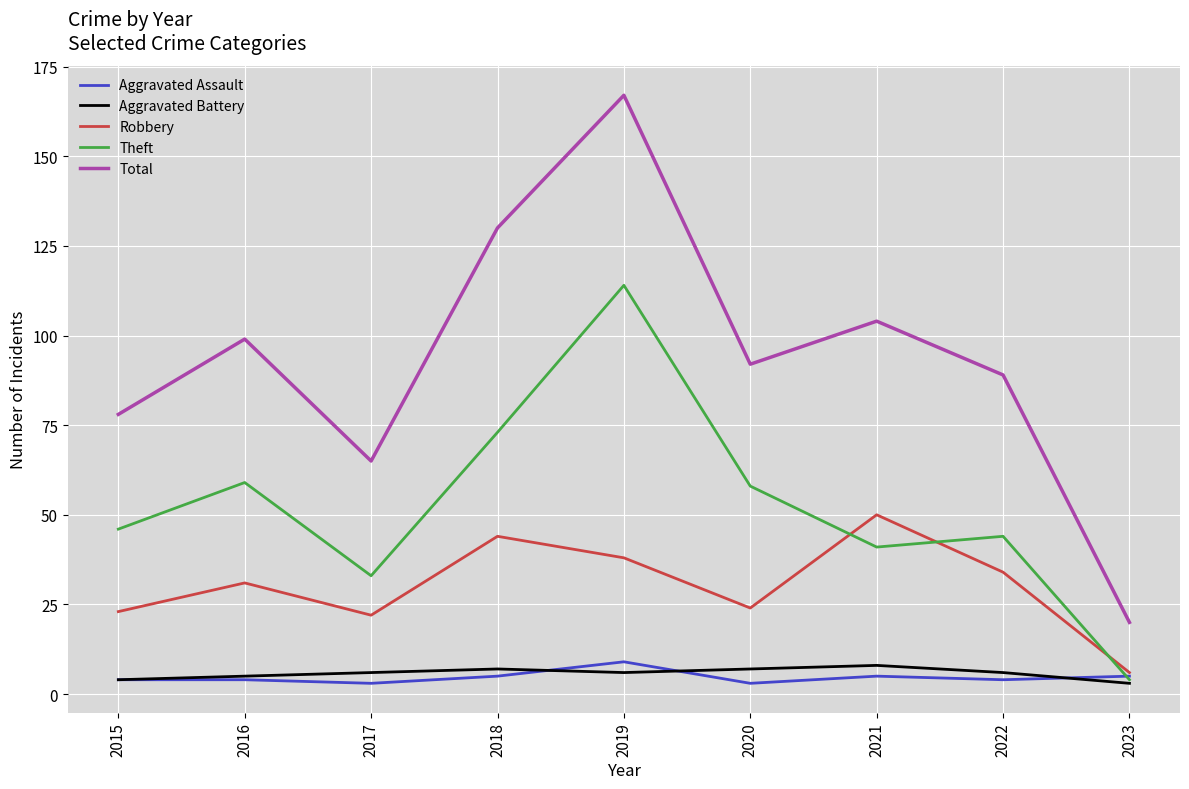

What is the maximum value for Total?

167